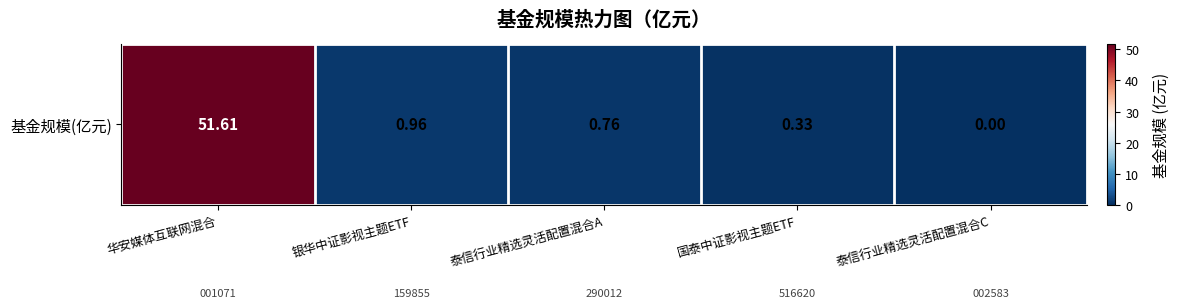

What is the sum of the values at 华安媒体互联网混合 and 银华中证影视主题ETF?

52.6